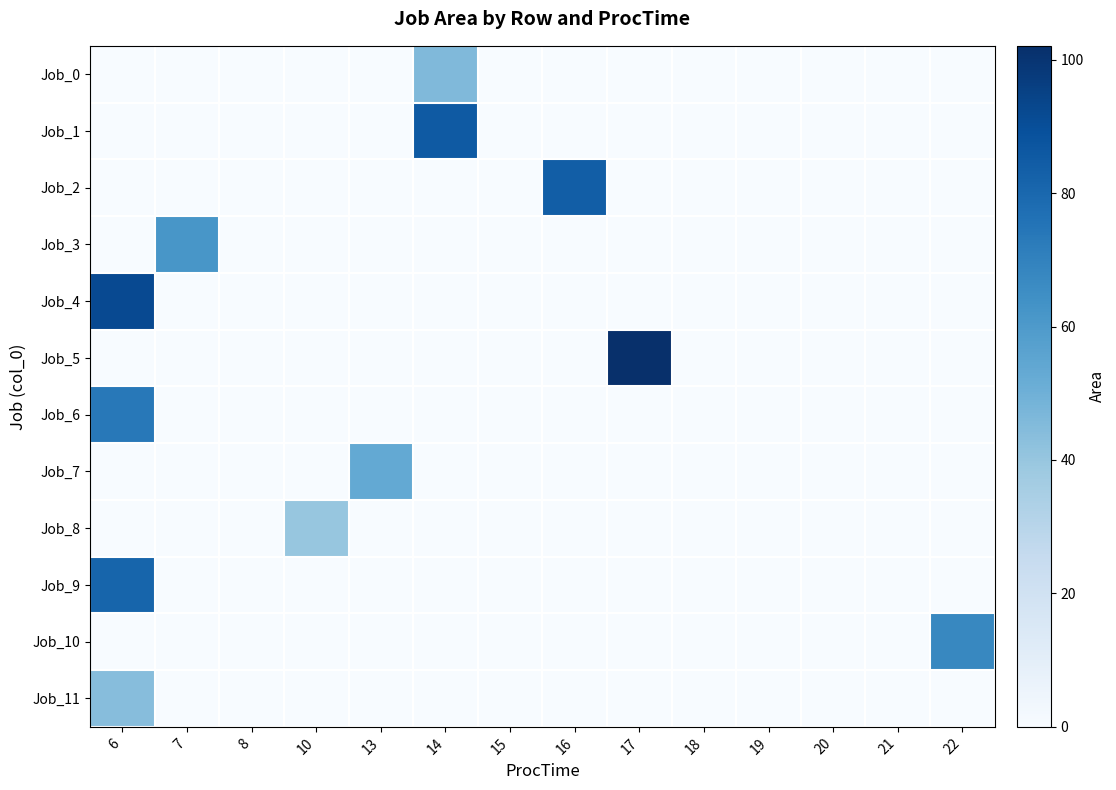

How many categories are shown in the chart?

14